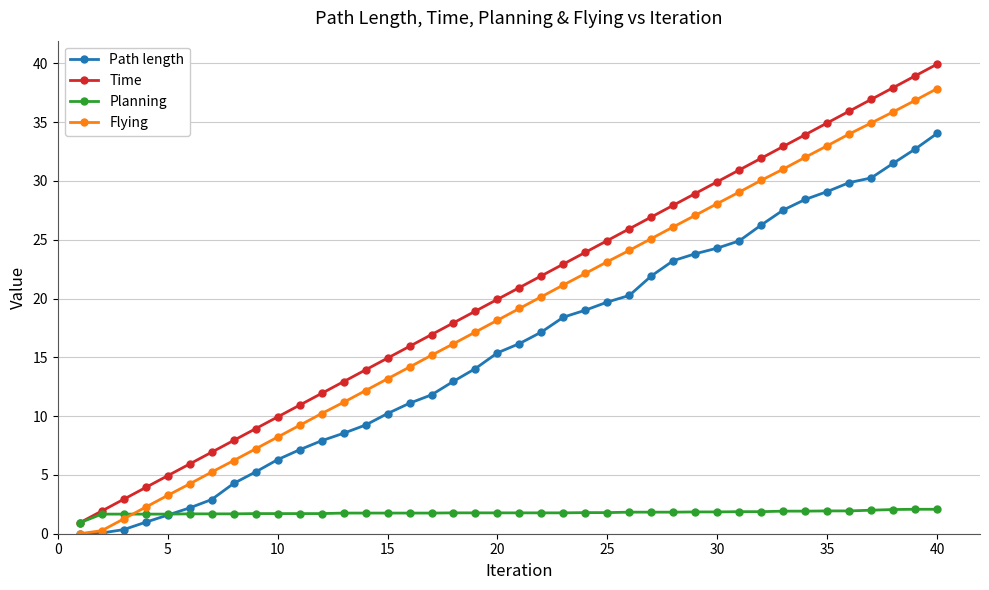

Which series has the largest total across all categories?

Time